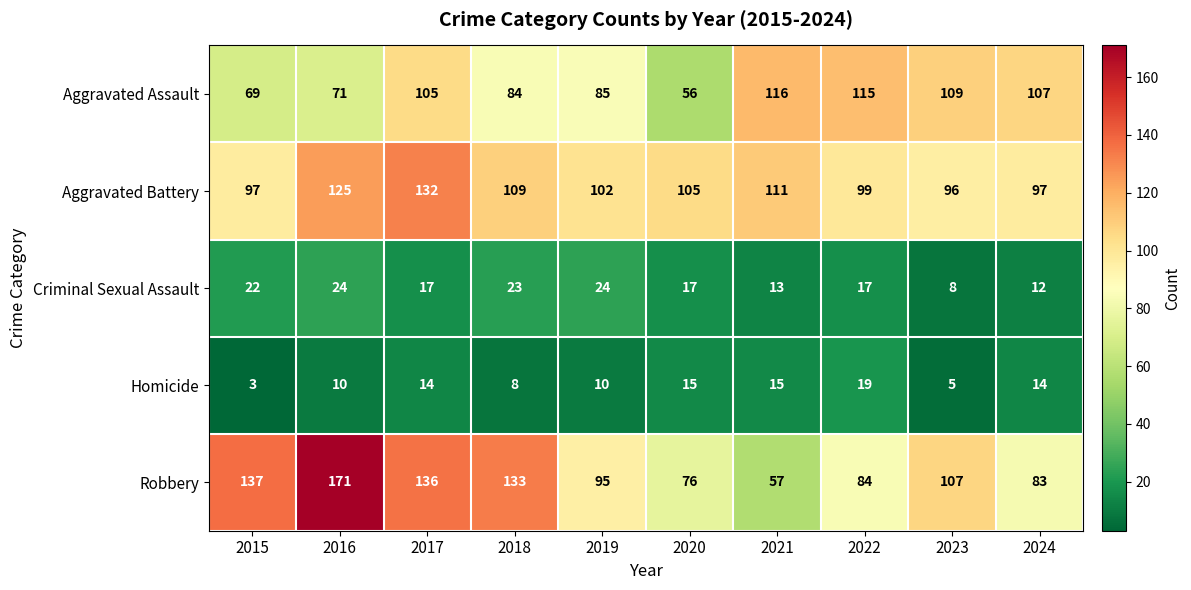

What is the minimum value for Robbery?

57